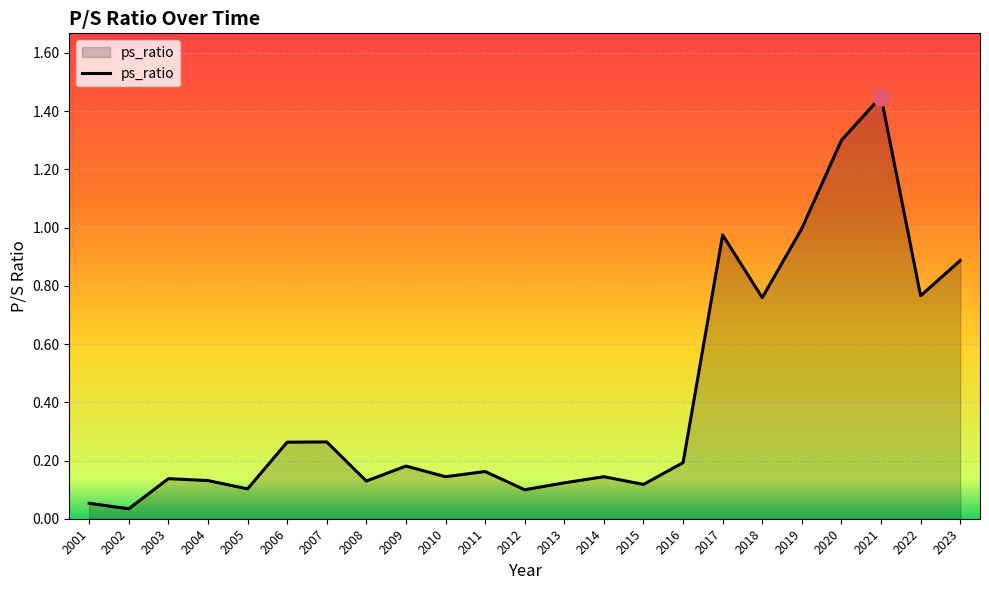

Between 2020 and 2003, which is larger?

2020